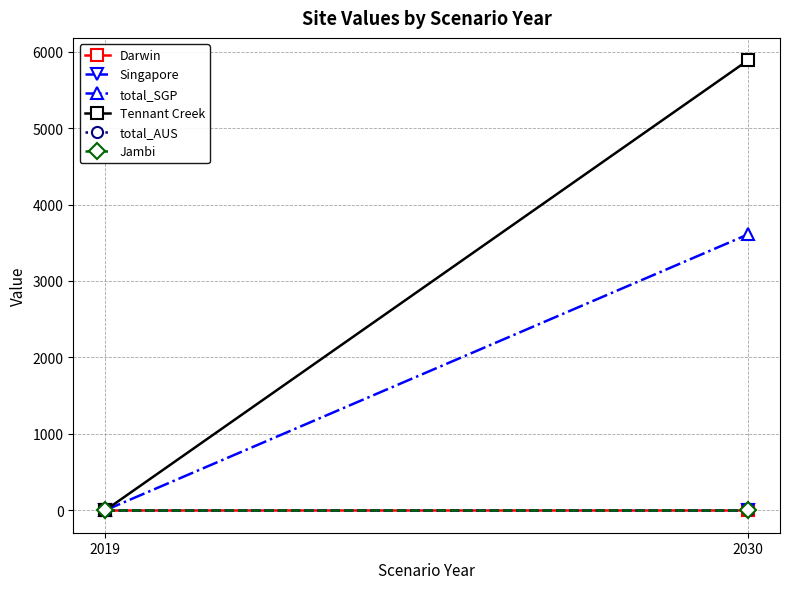

What is the sum of all total_SGP values?

3608.0